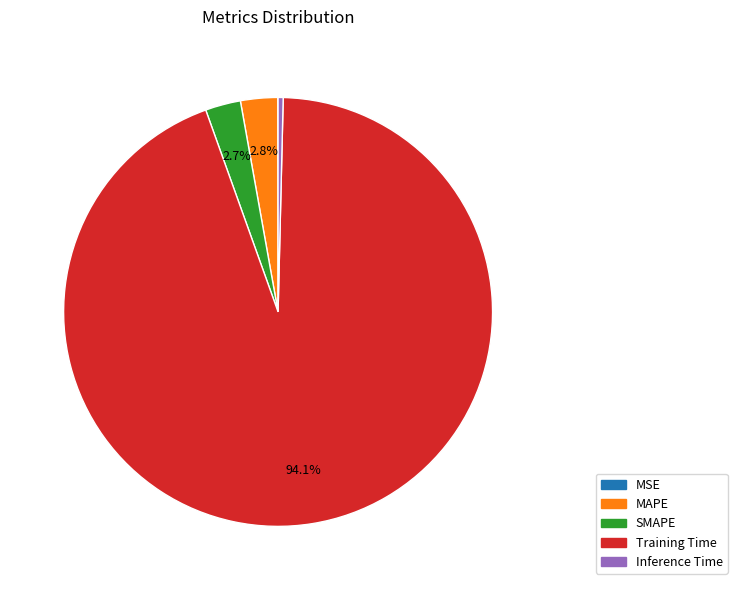

To the nearest percent, what is the average slice percentage?

20%